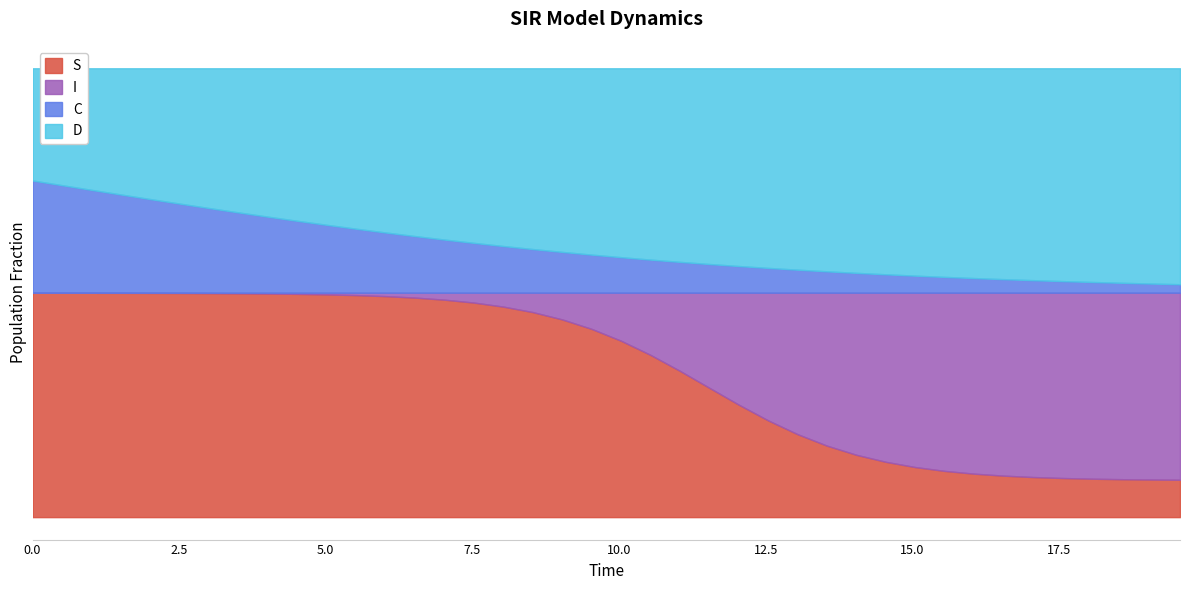

Reading left to right, list all the values displayed in this chart.

S: 0.0=1.0	0.5016722408026756=1.0	1.0033444816053512=1.0	1.5050167224080266=1.0	2.0066889632107023=1.0	2.508361204013378=1.0	3.0100334448160533=1.0	3.511705685618729=1.0	4.013377926421405=1.0	4.51505016722408=1.0	5.016722408026756=1.0	5.518394648829432=1.0	6.020066889632107=1.0	6.521739130434782=1.0	7.023411371237458=1.0	7.525083612040134=1.0	8.02675585284281=0.9	8.528428093645484=0.9	9.03010033444816=0.9	9.531772575250836=0.8	10.033444816053512=0.8	10.535117056856187=0.7	11.036789297658864=0.7	11.538461538461538=0.6	12.040133779264213=0.5	12.54180602006689=0.4	13.043478260869565=0.4	13.545150501672241=0.3	14.046822742474916=0.3	14.548494983277592=0.2	15.050167224080267=0.2	15.551839464882944=0.2	16.05351170568562=0.2	16.555183946488295=0.2	17.05685618729097=0.2	17.558528428093645=0.2	18.06020066889632=0.2	18.561872909698998=0.2	19.06354515050167=0.2	19.565217391304348=0.2
I: 0.0=0.0	0.5016722408026756=0.0	1.0033444816053512=0.0	1.5050167224080266=0.0	2.0066889632107023=0.0	2.508361204013378=0.0	3.0100334448160533=0.0	3.511705685618729=0.0	4.013377926421405=0.0	4.51505016722408=0.0	5.016722408026756=0.0	5.518394648829432=0.0	6.020066889632107=0.0	6.521739130434782=0.0	7.023411371237458=0.0	7.525083612040134=0.0	8.02675585284281=0.1	8.528428093645484=0.1	9.03010033444816=0.1	9.531772575250836=0.2	10.033444816053512=0.2	10.535117056856187=0.3	11.036789297658864=0.3	11.538461538461538=0.4	12.040133779264213=0.5	12.54180602006689=0.6	13.043478260869565=0.6	13.545150501672241=0.7	14.046822742474916=0.7	14.548494983277592=0.8	15.050167224080267=0.8	15.551839464882944=0.8	16.05351170568562=0.8	16.555183946488295=0.8	17.05685618729097=0.8	17.558528428093645=0.8	18.06020066889632=0.8	18.561872909698998=0.8	19.06354515050167=0.8	19.565217391304348=0.8
C: 0.0=0.5	0.5016722408026756=0.5	1.0033444816053512=0.5	1.5050167224080266=0.4	2.0066889632107023=0.4	2.508361204013378=0.4	3.0100334448160533=0.4	3.511705685618729=0.4	4.013377926421405=0.3	4.51505016722408=0.3	5.016722408026756=0.3	5.518394648829432=0.3	6.020066889632107=0.3	6.521739130434782=0.3	7.023411371237458=0.2	7.525083612040134=0.2	8.02675585284281=0.2	8.528428093645484=0.2	9.03010033444816=0.2	9.531772575250836=0.2	10.033444816053512=0.2	10.535117056856187=0.1	11.036789297658864=0.1	11.538461538461538=0.1	12.040133779264213=0.1	12.54180602006689=0.1	13.043478260869565=0.1	13.545150501672241=0.1	14.046822742474916=0.1	14.548494983277592=0.1	15.050167224080267=0.1	15.551839464882944=0.1	16.05351170568562=0.1	16.555183946488295=0.1	17.05685618729097=0.1	17.558528428093645=0.1	18.06020066889632=0.0	18.561872909698998=0.0	19.06354515050167=0.0	19.565217391304348=0.0
D: 0.0=0.5	0.5016722408026756=0.5	1.0033444816053512=0.5	1.5050167224080266=0.6	2.0066889632107023=0.6	2.508361204013378=0.6	3.0100334448160533=0.6	3.511705685618729=0.6	4.013377926421405=0.7	4.51505016722408=0.7	5.016722408026756=0.7	5.518394648829432=0.7	6.020066889632107=0.7	6.521739130434782=0.7	7.023411371237458=0.8	7.525083612040134=0.8	8.02675585284281=0.8	8.528428093645484=0.8	9.03010033444816=0.8	9.531772575250836=0.8	10.033444816053512=0.8	10.535117056856187=0.9	11.036789297658864=0.9	11.538461538461538=0.9	12.040133779264213=0.9	12.54180602006689=0.9	13.043478260869565=0.9	13.545150501672241=0.9	14.046822742474916=0.9	14.548494983277592=0.9	15.050167224080267=0.9	15.551839464882944=0.9	16.05351170568562=0.9	16.555183946488295=0.9	17.05685618729097=0.9	17.558528428093645=0.9	18.06020066889632=1.0	18.561872909698998=1.0	19.06354515050167=1.0	19.565217391304348=1.0